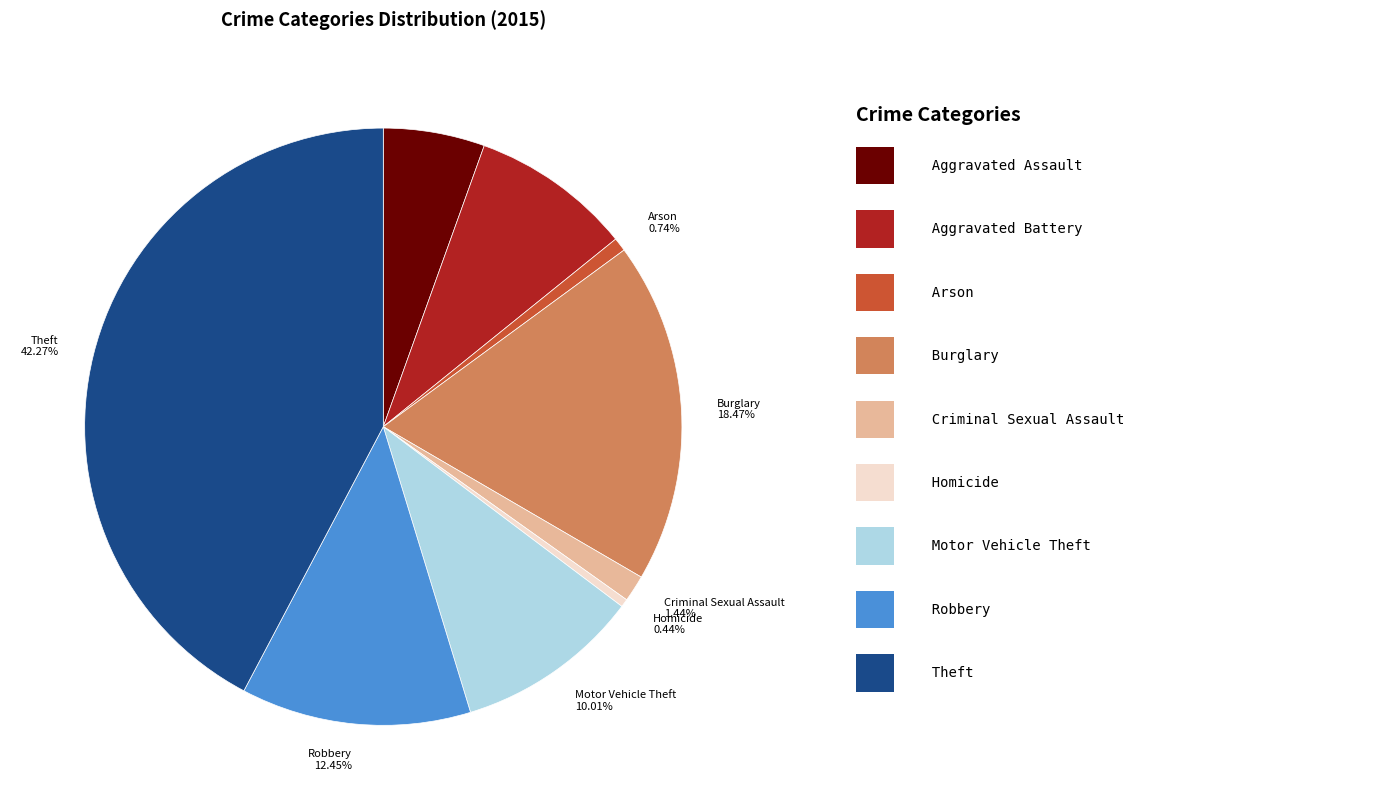

Combined, do Theft and Homicide account for over 50%?

No